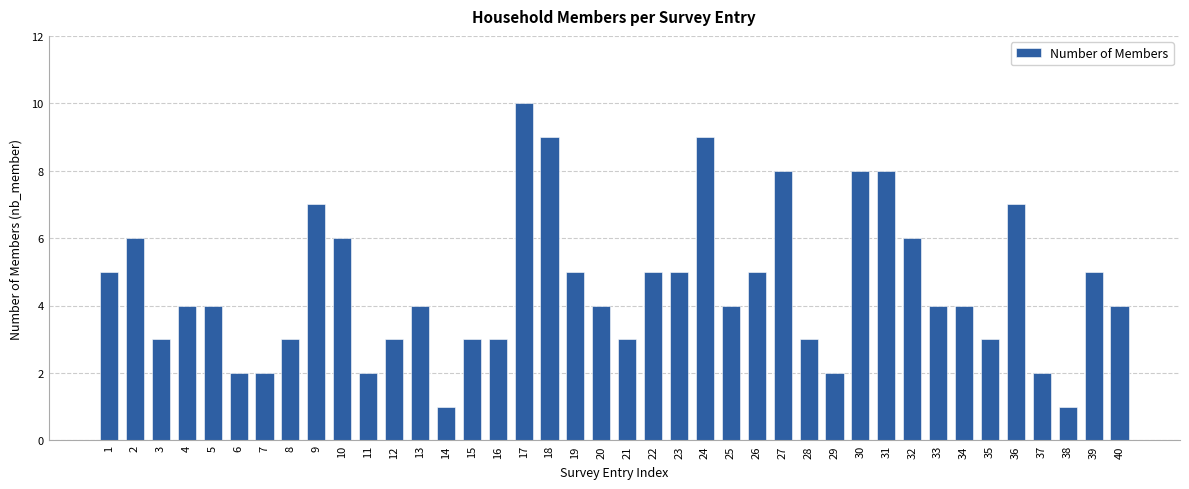

What is the ratio of the value at 4 to the value at 3?

1.3